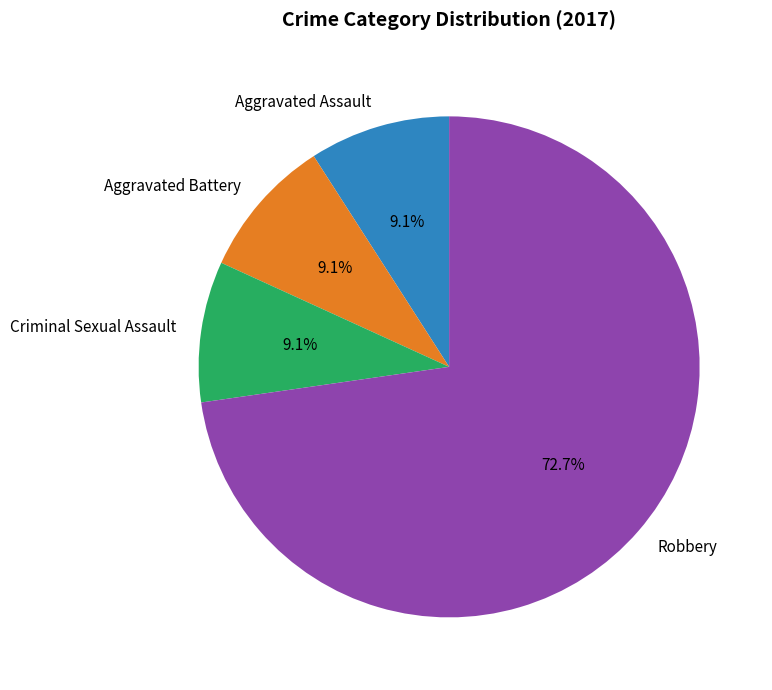

How many segments does this pie chart have?

4